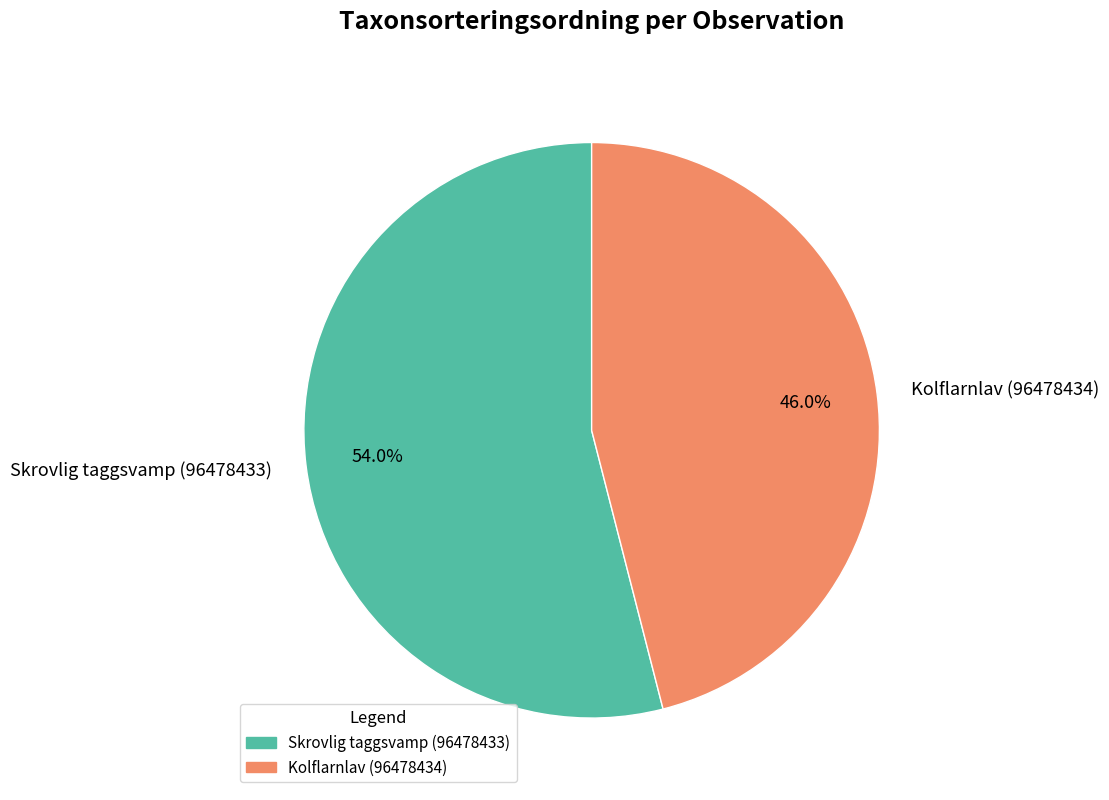

Count the number of slices in the pie.

2